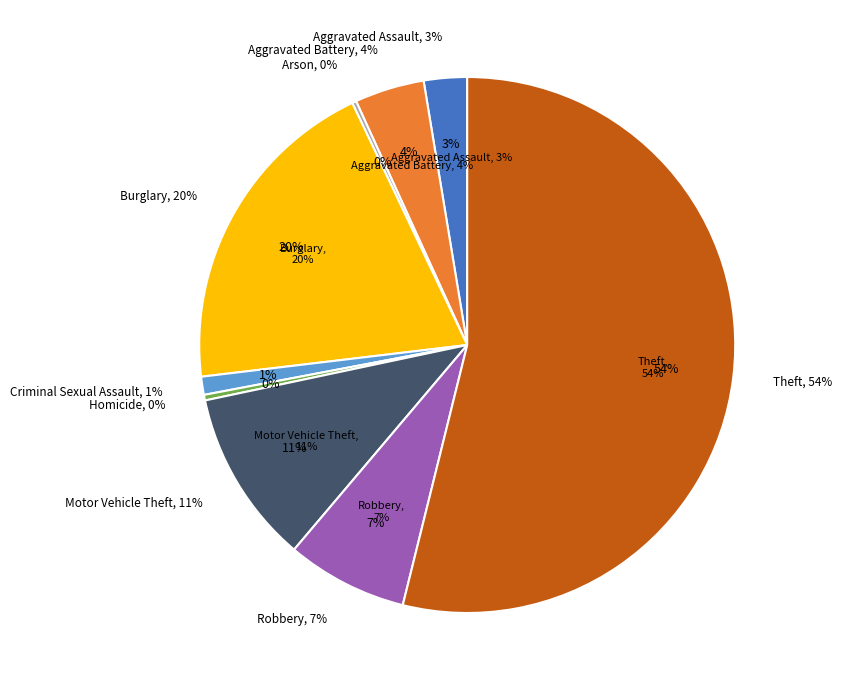

Count the number of slices in the pie.

9